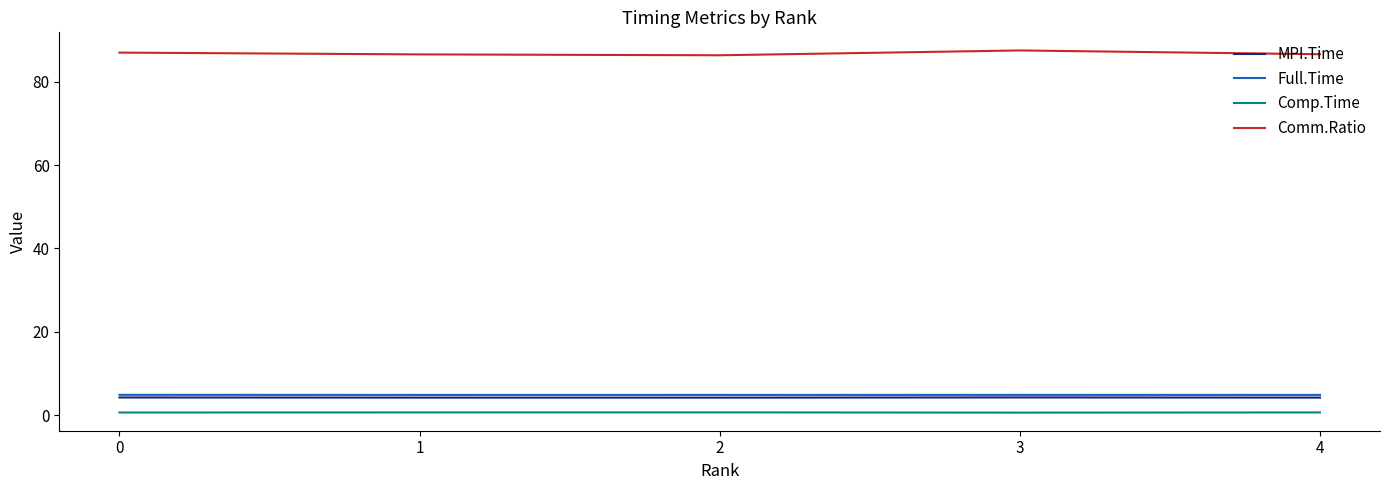

Which series has the widest spread of values?

Comm.Ratio